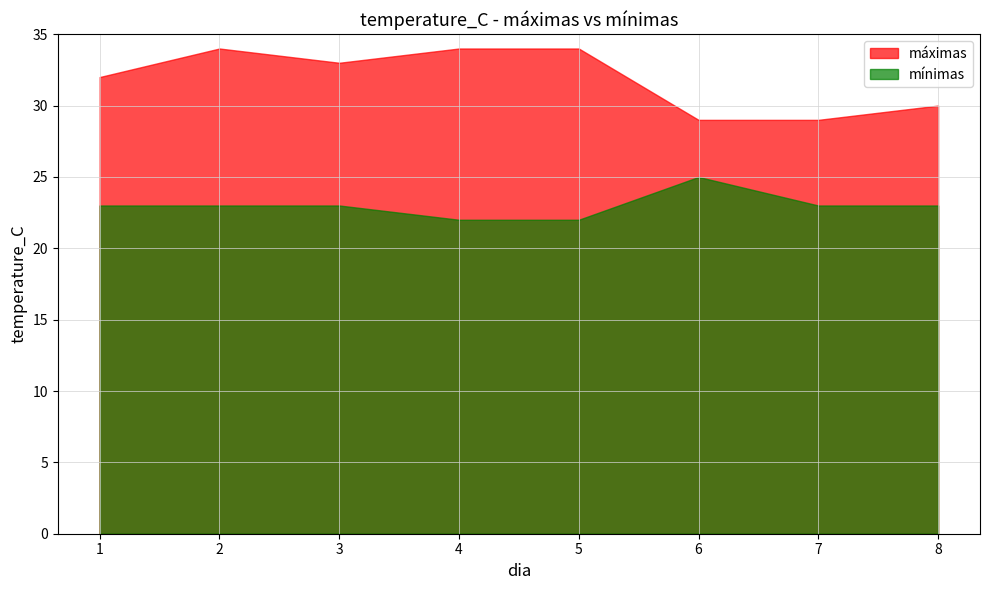

Reading right to left, what are all the values shown in this chart?

máximas: 8=30	7=29	6=29	5=34	4=34	3=33	2=34	1=32
mínimas: 8=23	7=23	6=25	5=22	4=22	3=23	2=23	1=23